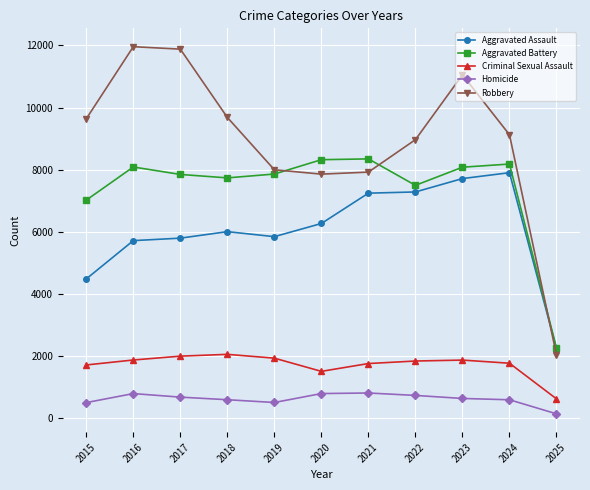

True or false: Aggravated Assault and Homicide cross at least once.

False